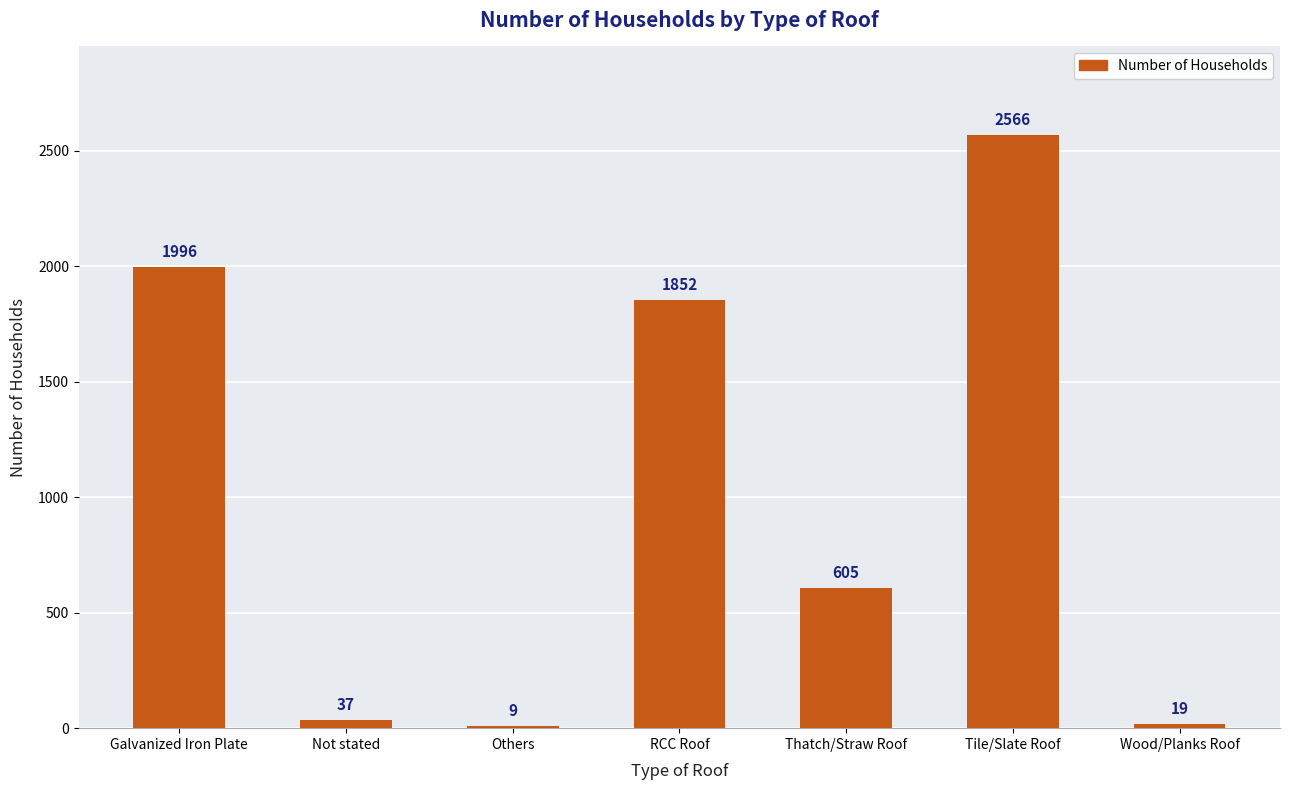

Reading right to left, what are all the values shown in this chart?

19	2566	605	1852	9	37	1996